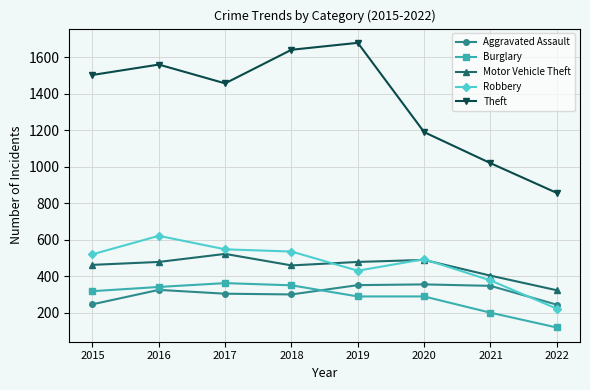

True or false: Motor Vehicle Theft has a value of 819 at 2017.

False